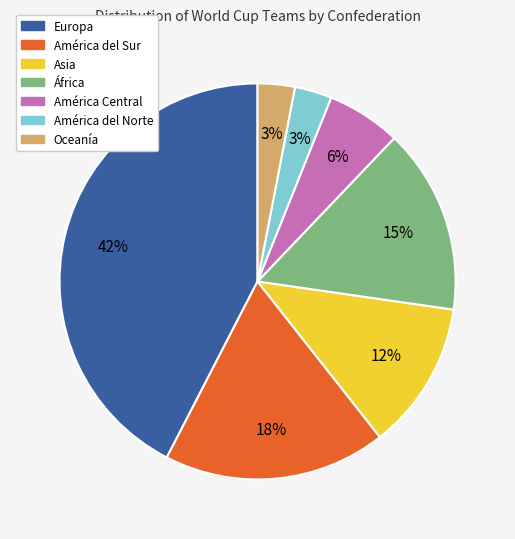

The África slice represents 2% of the pie. True or false?

False